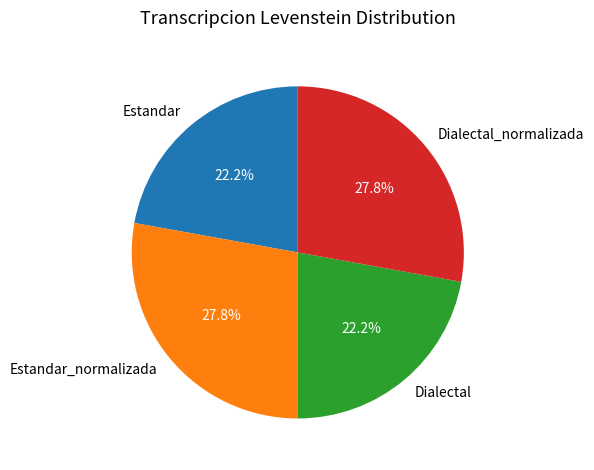

To the nearest percent, what is the combined percentage of Estandar_normalizada and Dialectal_normalizada?

56%